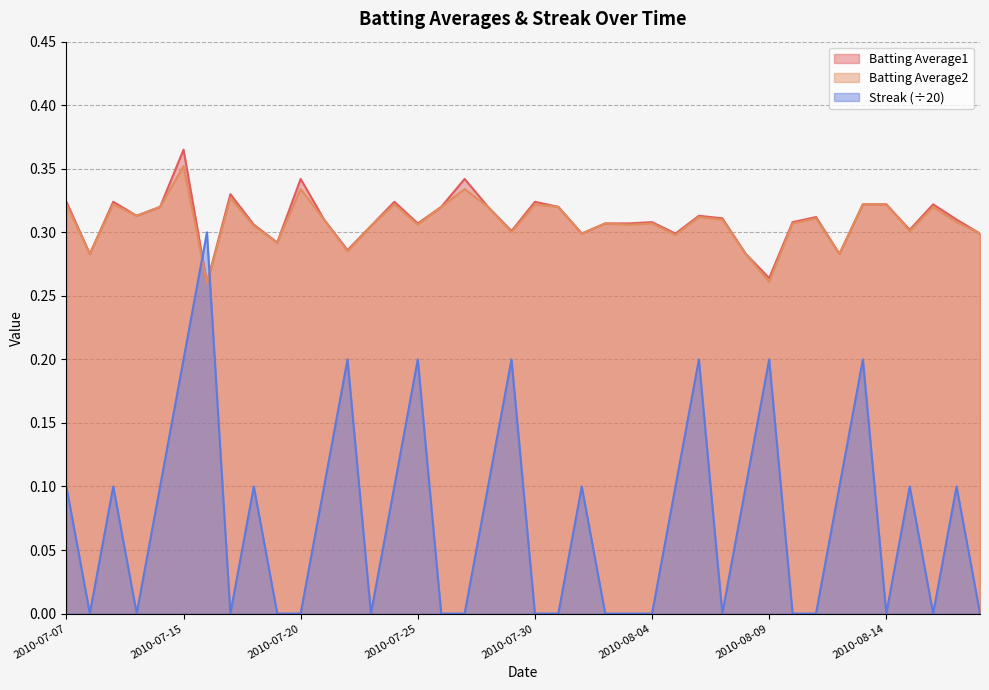

What is the label of the 2nd point from the left?

2010-07-08